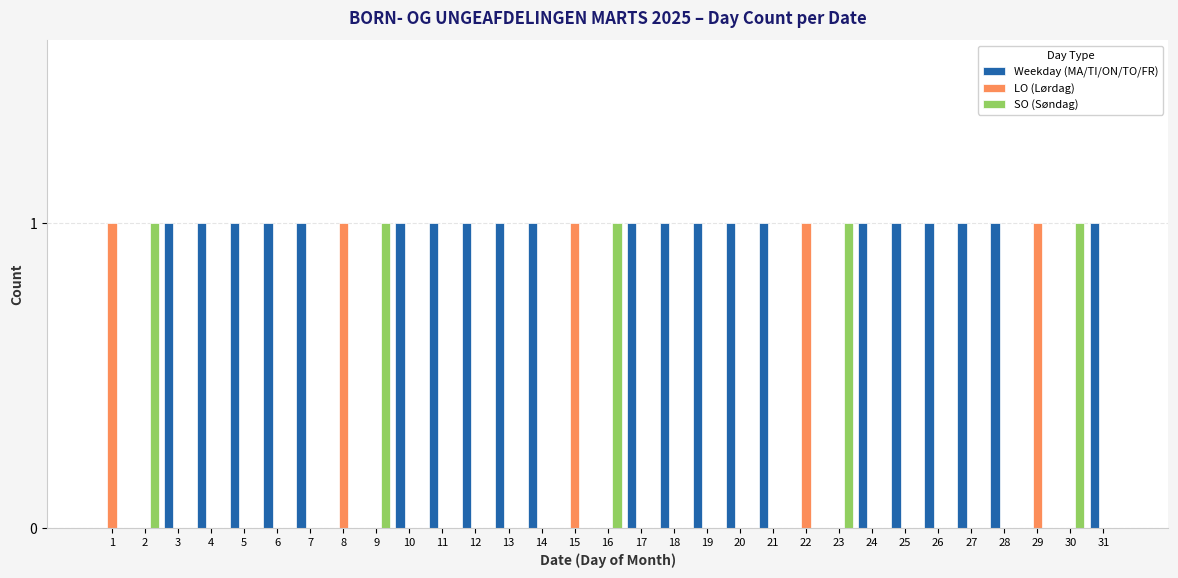

Reading left to right, extract all data points from this chart.

Weekday (MA/TI/ON/TO/FR): 0	0	1	1	1	1	1	0	0	1	1	1	1	1	0	0	1	1	1	1	1	0	0	1	1	1	1	1	0	0	1
LO (Lørdag): 1	0	0	0	0	0	0	1	0	0	0	0	0	0	1	0	0	0	0	0	0	1	0	0	0	0	0	0	1	0	0
SO (Søndag): 0	1	0	0	0	0	0	0	1	0	0	0	0	0	0	1	0	0	0	0	0	0	1	0	0	0	0	0	0	1	0